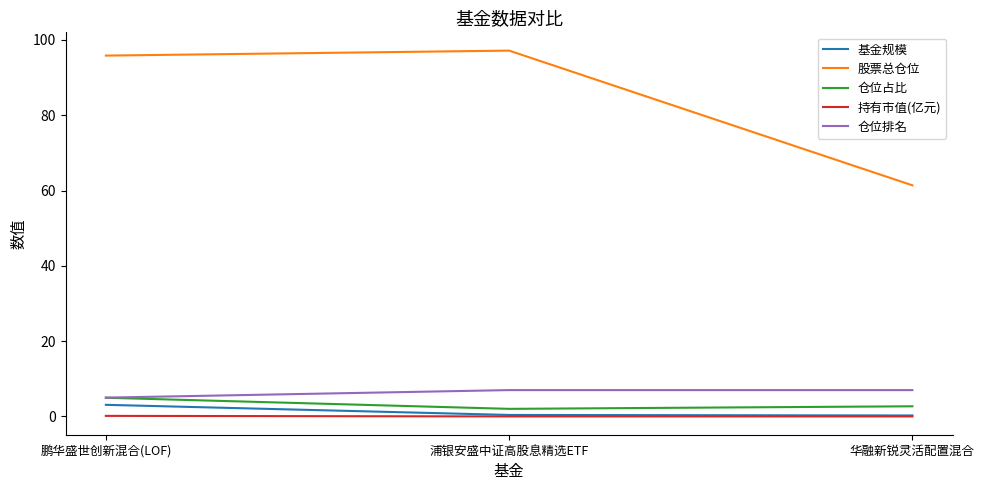

The value of 仓位排名 at 浦银安盛中证高股息精选ETF is 7.0. True or false?

True